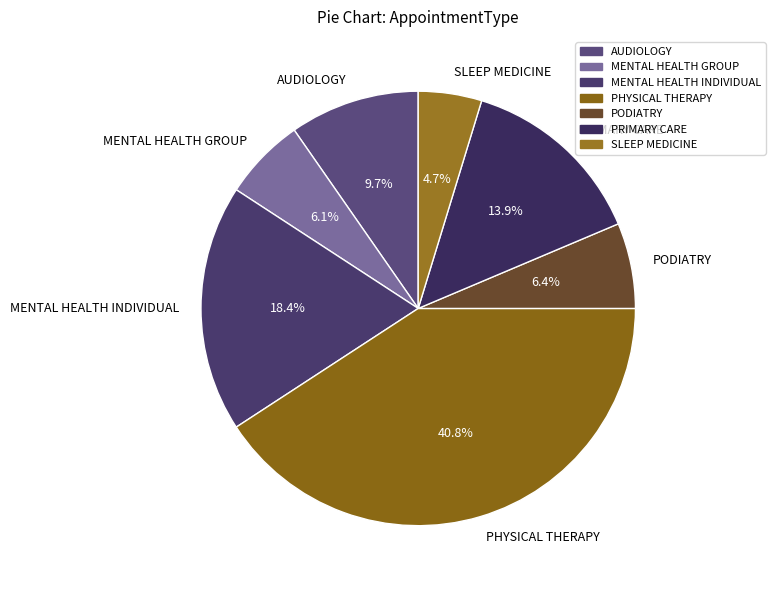

Which has a higher value, SLEEP MEDICINE or PHYSICAL THERAPY?

PHYSICAL THERAPY